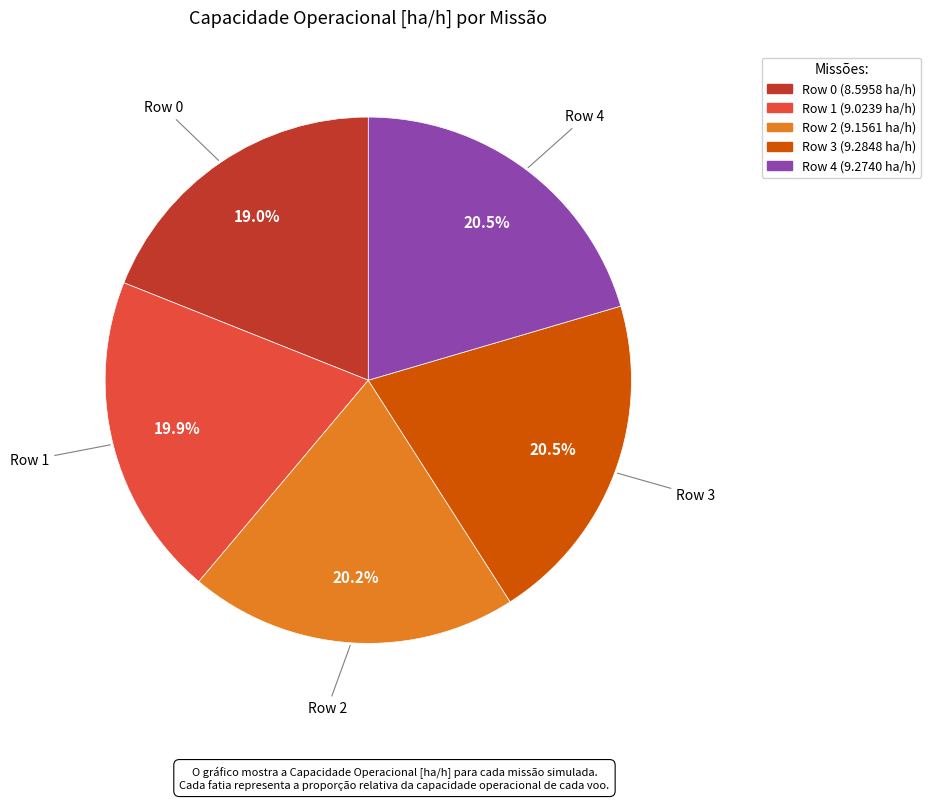

What percentage is NOT represented by Row 1?

80.1%